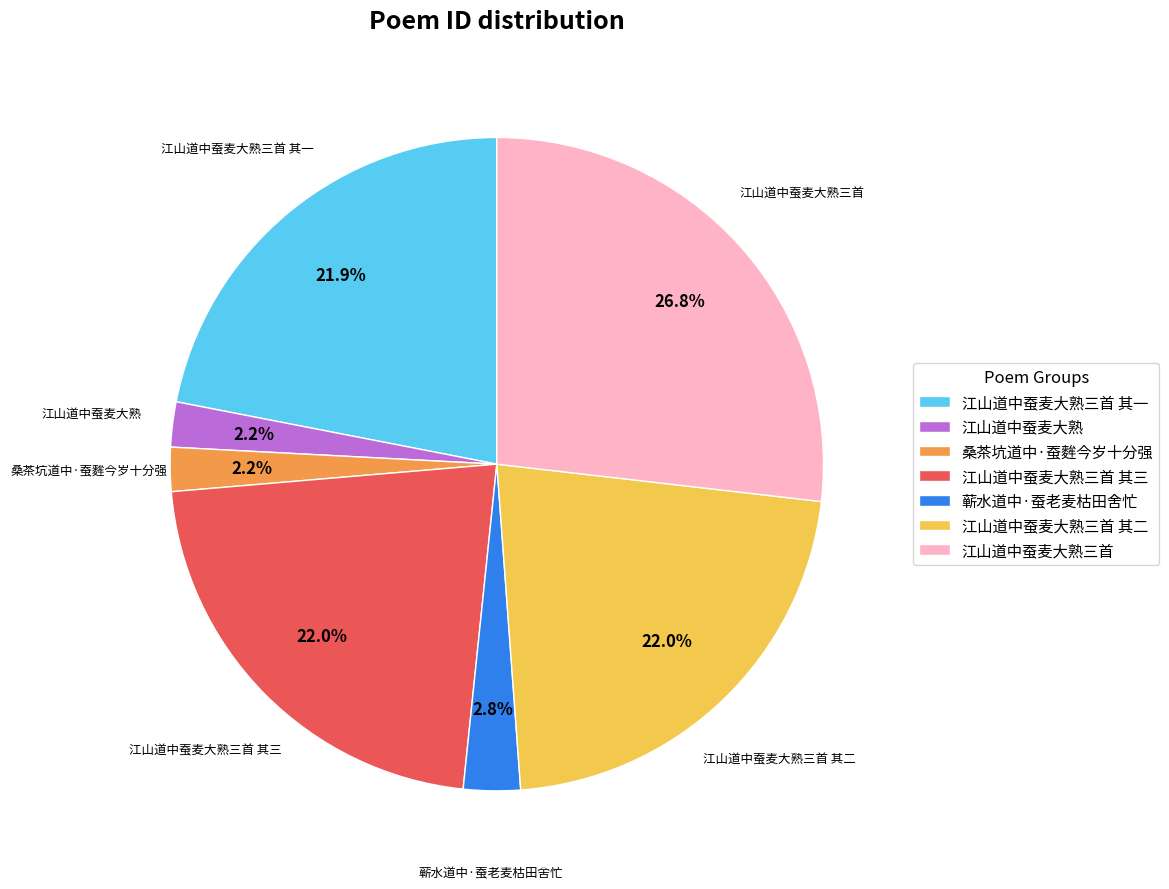

How many slices are in this pie chart?

7